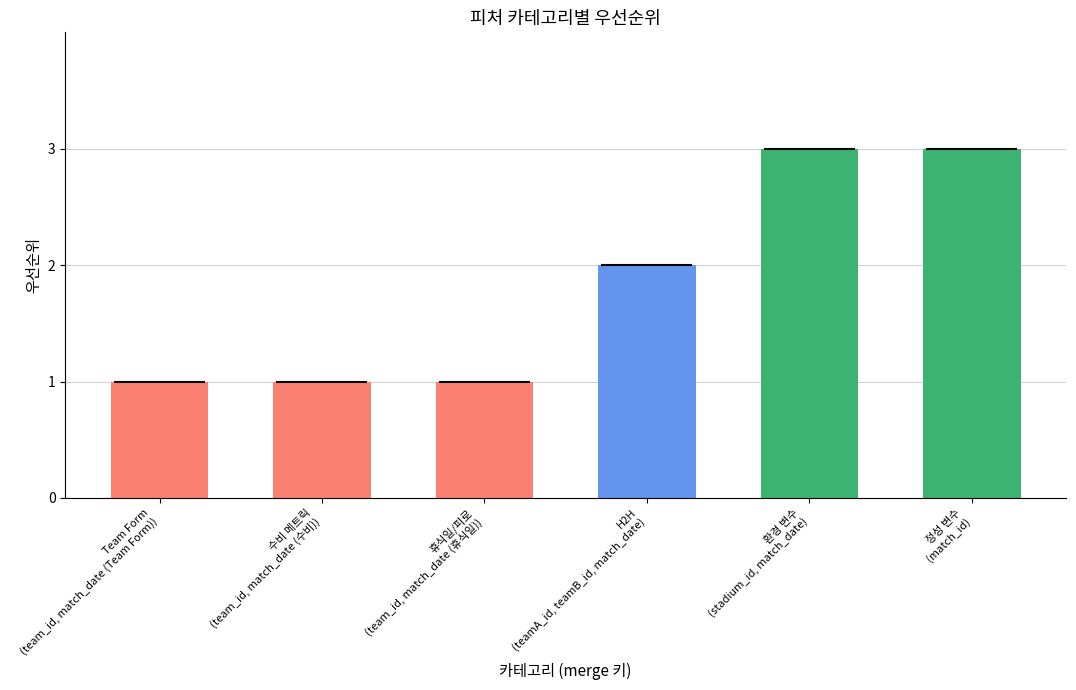

What is the sum of the values at team_id, match_date (Team Form) and team_id, match_date (수비)?

2